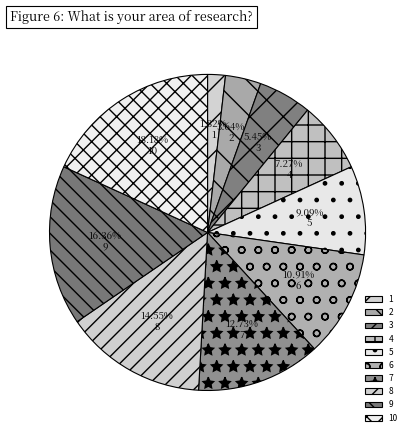

Do 10 and 9 together represent more than half of the pie?

No